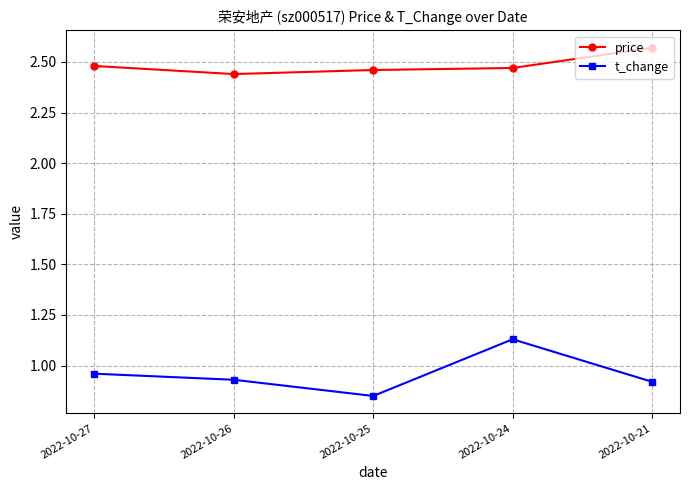

What are all the series names shown in the legend?

price, t_change